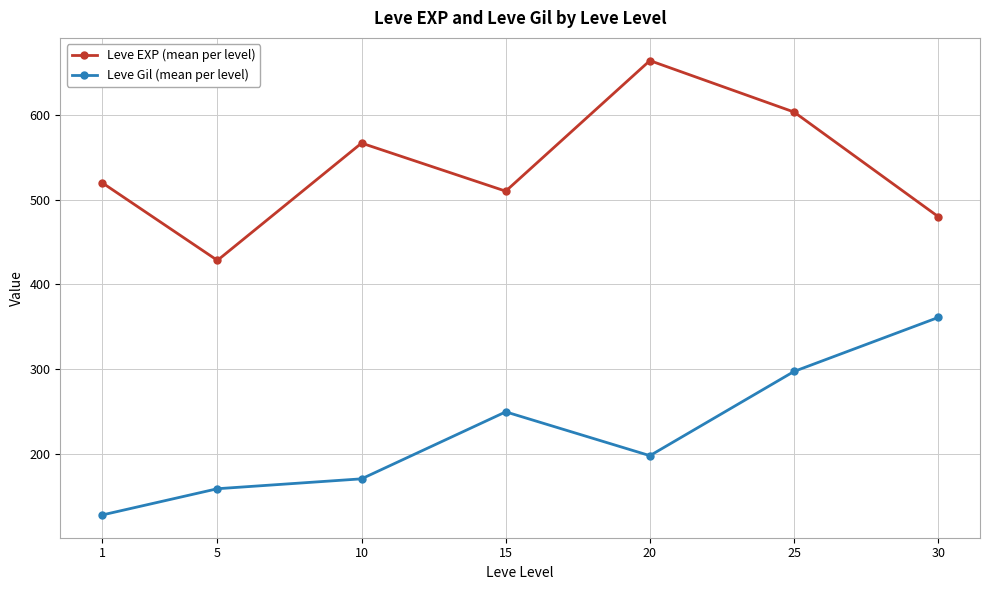

At how many categories does at least one series exceed 551?

3